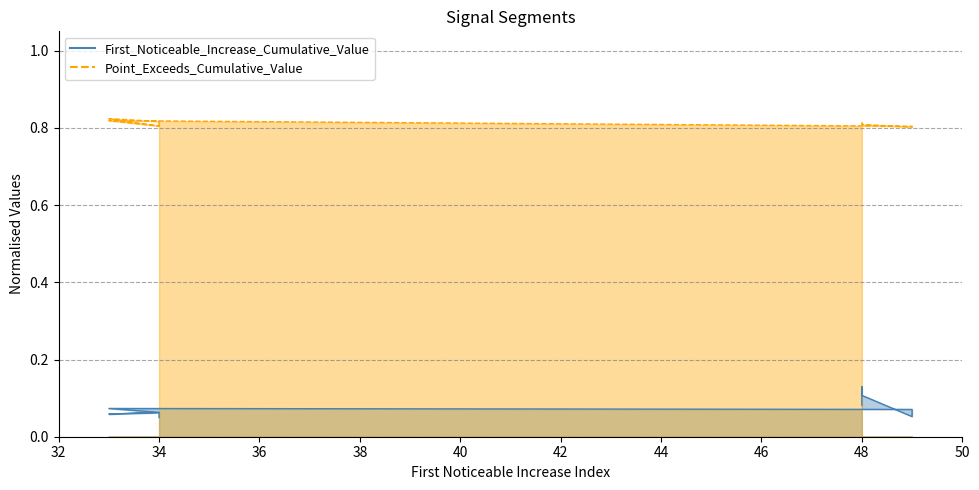

What is the difference between the highest and lowest values at 48?

0.7